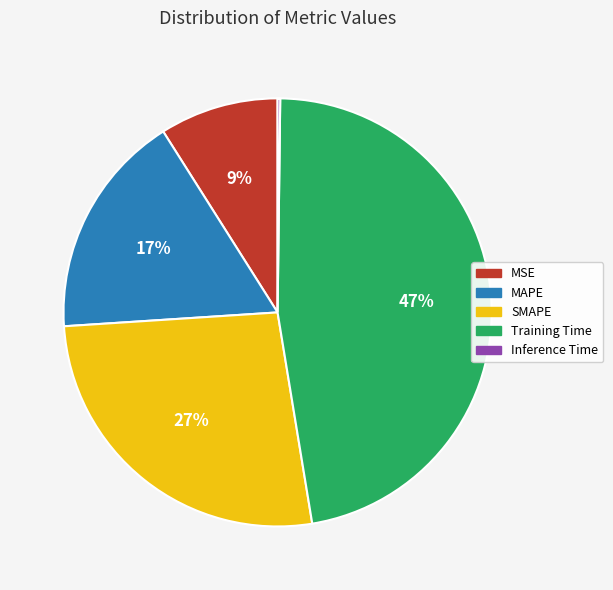

True or false: SMAPE accounts for 14% of the total.

False